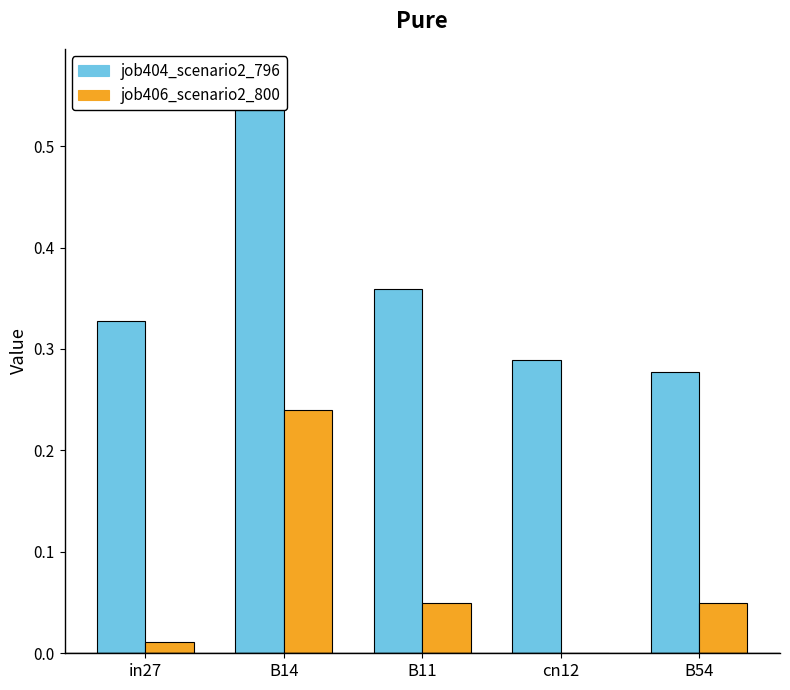

Between cn12 and B14, which is larger?

B14